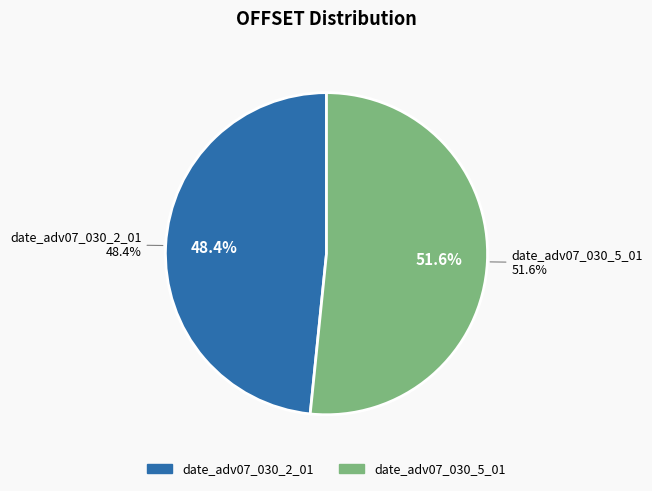

To the nearest percent, what is the difference between the date_adv07_030_2_01 and date_adv07_030_5_01 slice percentages?

3%